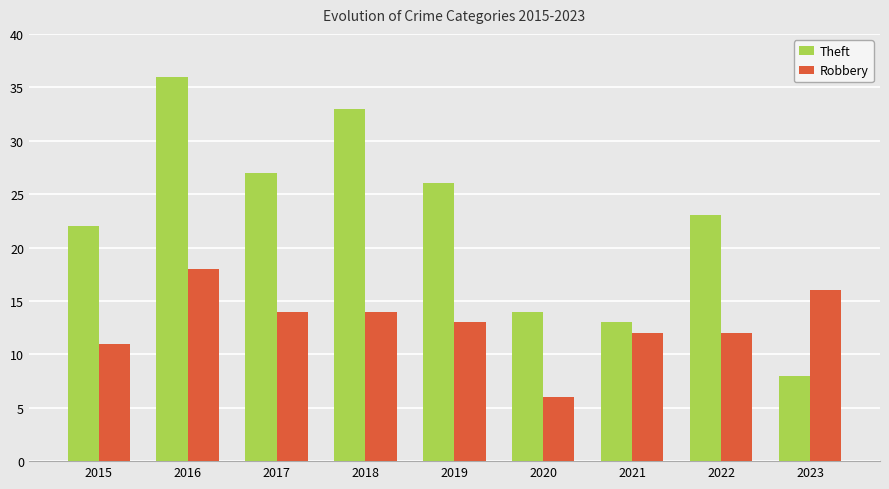

Between 2021 and 2022, which series saw the biggest shift?

Theft